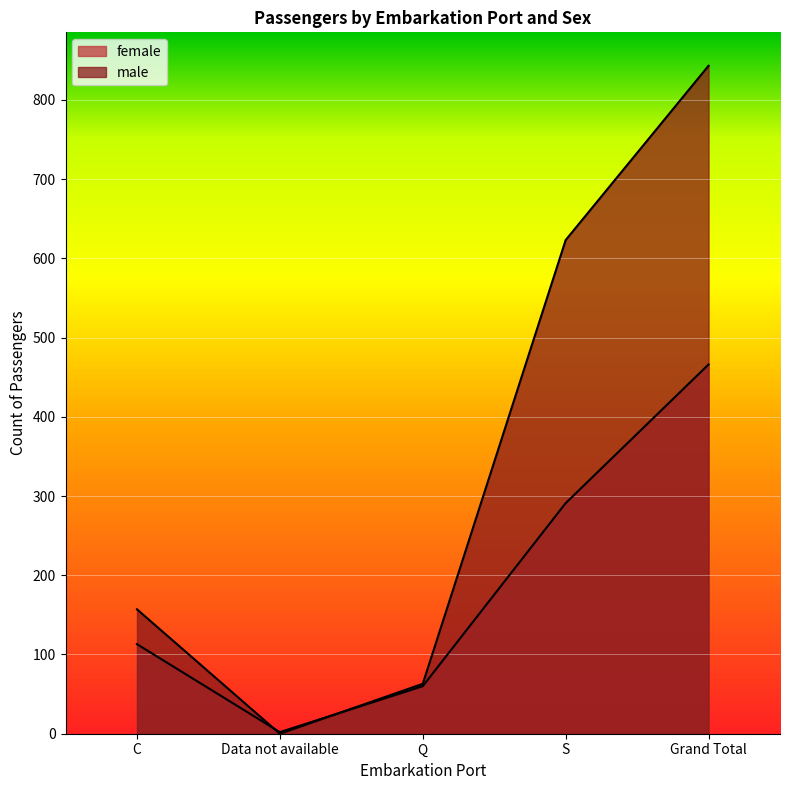

Which series changed the most between Q and S?

male